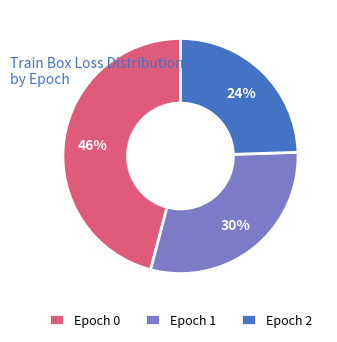

To the nearest percent, what is the combined percentage of Epoch 1 and Epoch 0?

76%